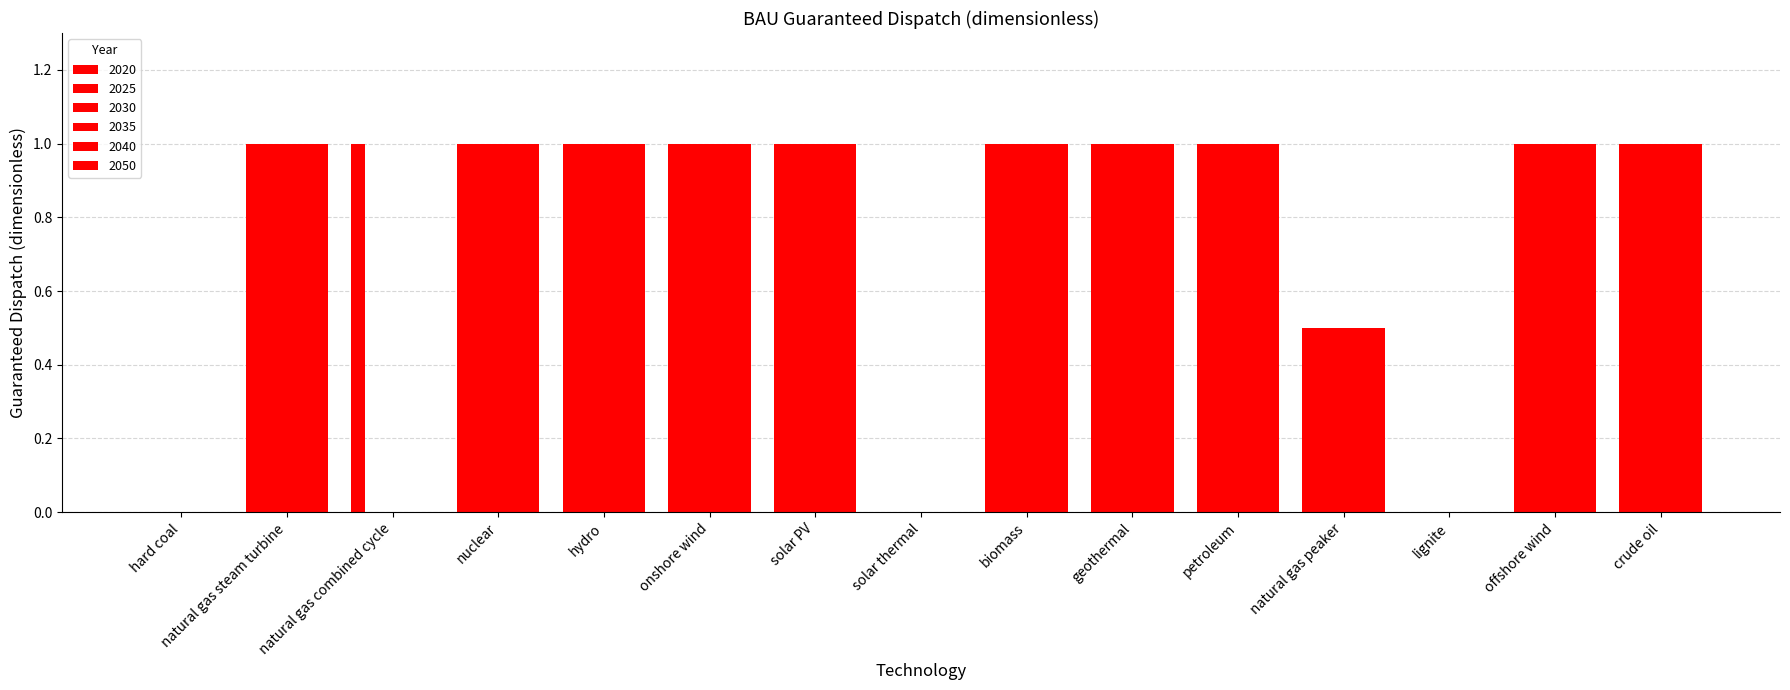

How many data points does each series have?

15